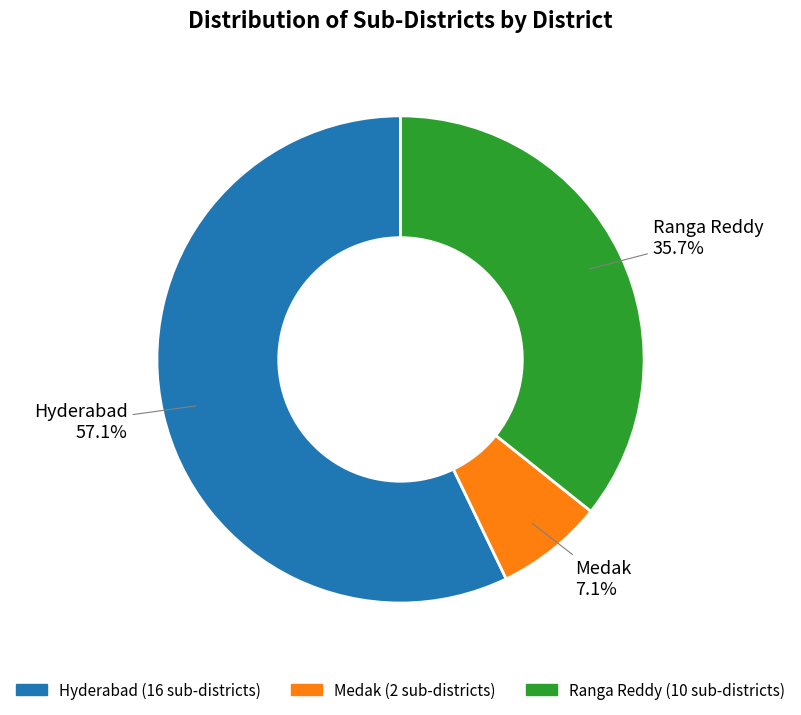

Rank the categories by value from lowest to highest.

Medak, Ranga Reddy, Hyderabad